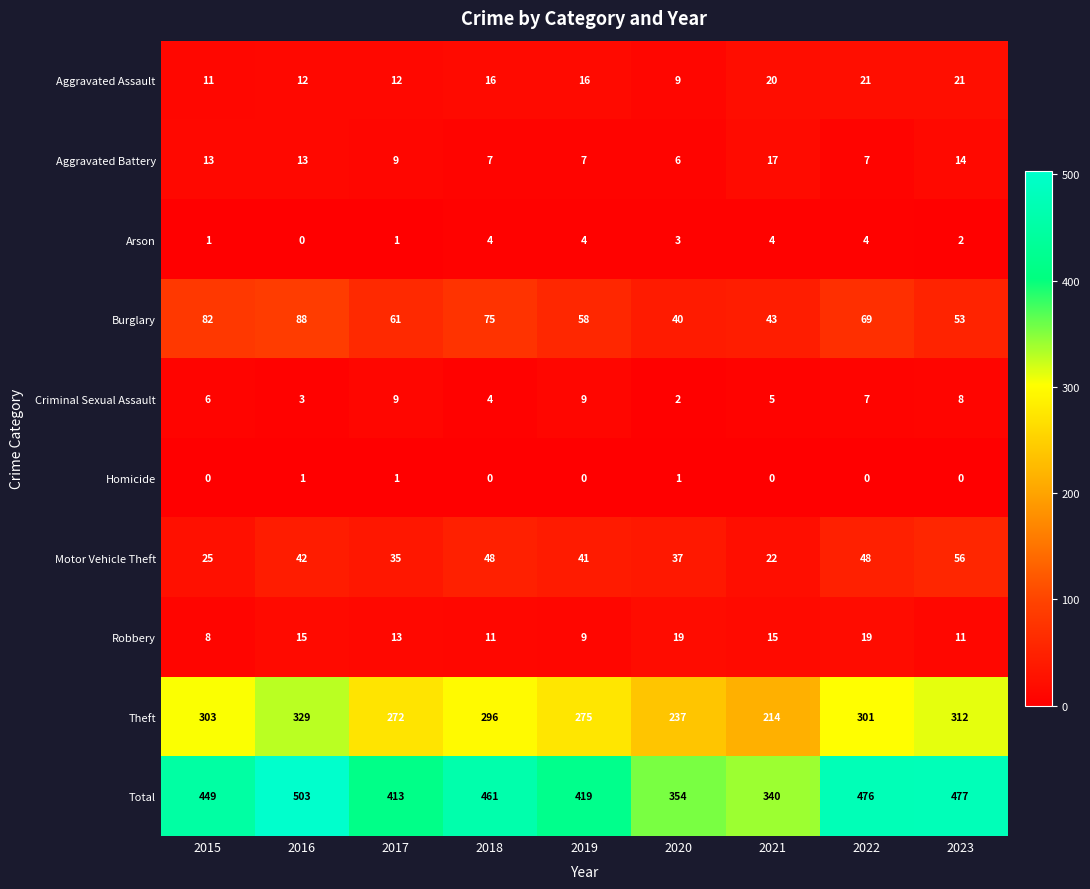

How many values in the Criminal Sexual Assault series are below 6?

4